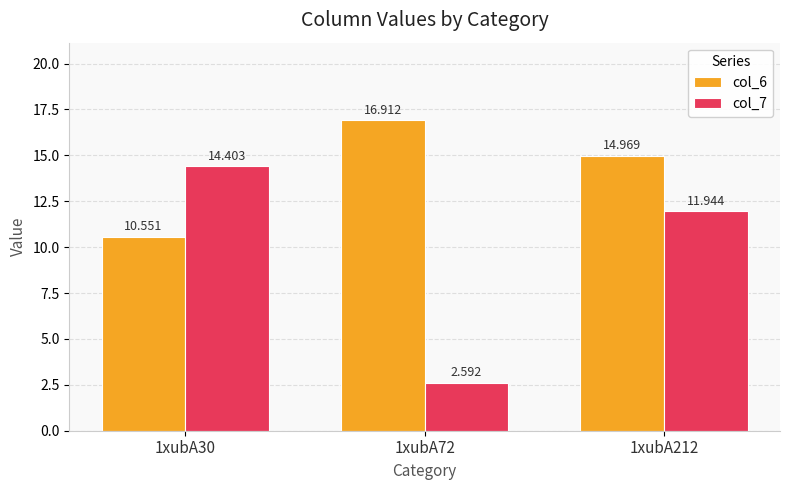

What is the maximum value for col_6?

16.9